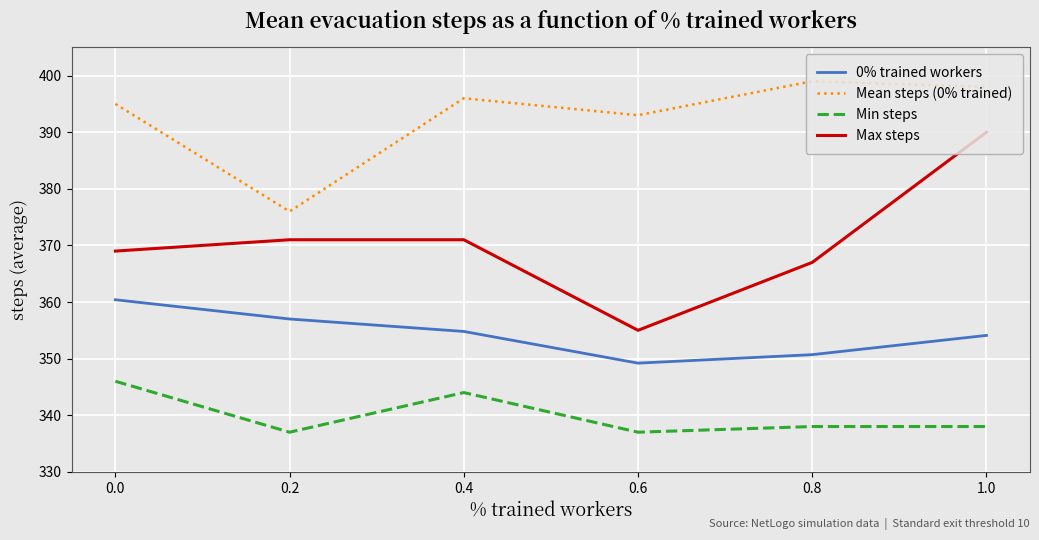

Between 0.2 and 0.4, which series saw the biggest shift?

Mean steps (0% trained)